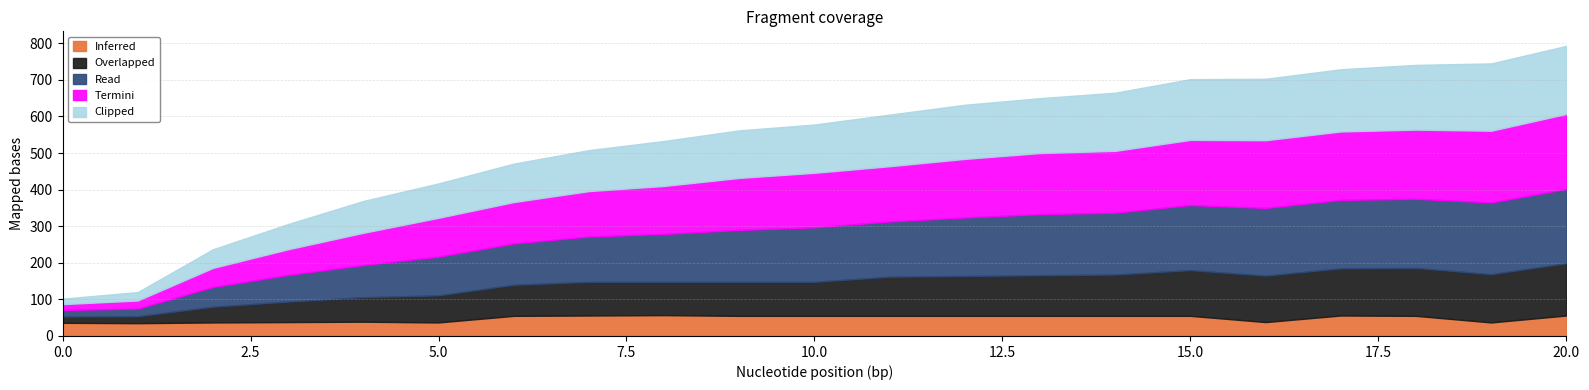

Reading left to right, transcribe all the data shown in this chart.

Inferred: 36	35	37	38	39	37	55	56	57	55	55	55	55	55	55	55	38	56	55	37	56
Overlapped: 17	19	43	56	67	74	85	92	91	93	93	107	109	111	113	125	127	129	131	132	143
Read: 18	21	54	73	88	106	113	124	131	142	149	151	160	167	169	178	185	187	189	196	203
Termini: 16	22	52	70	88	106	113	124	131	142	149	151	160	167	169	178	185	187	189	196	205
Clipped: 15	23	51	69	87	94	105	112	123	130	132	141	148	150	159	166	168	170	177	184	186